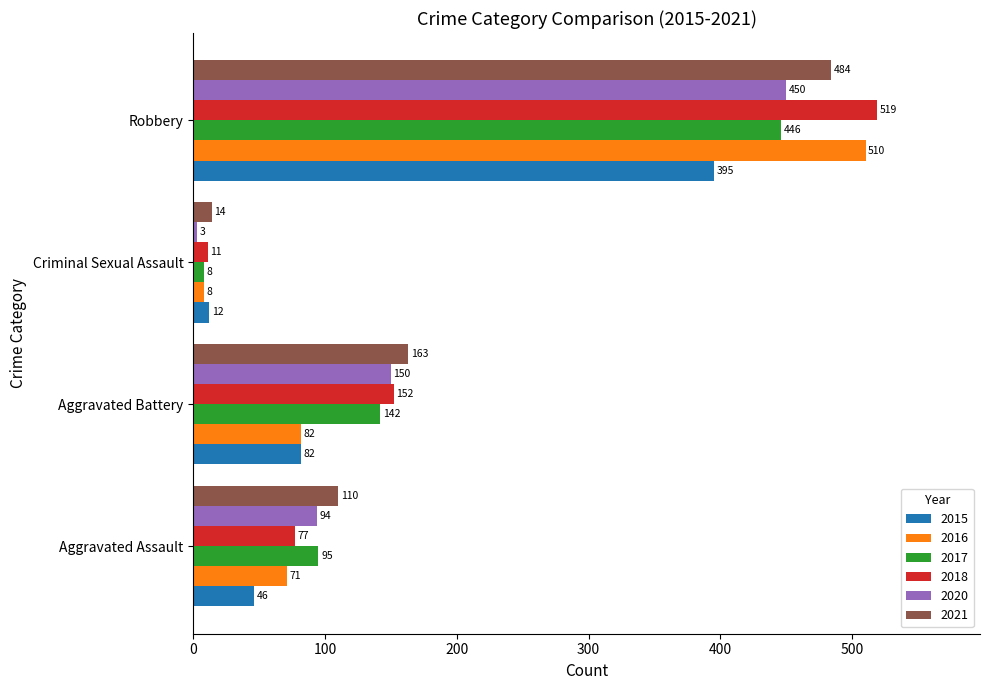

What is the sum of the 2020 values at Aggravated Assault and Robbery?

544